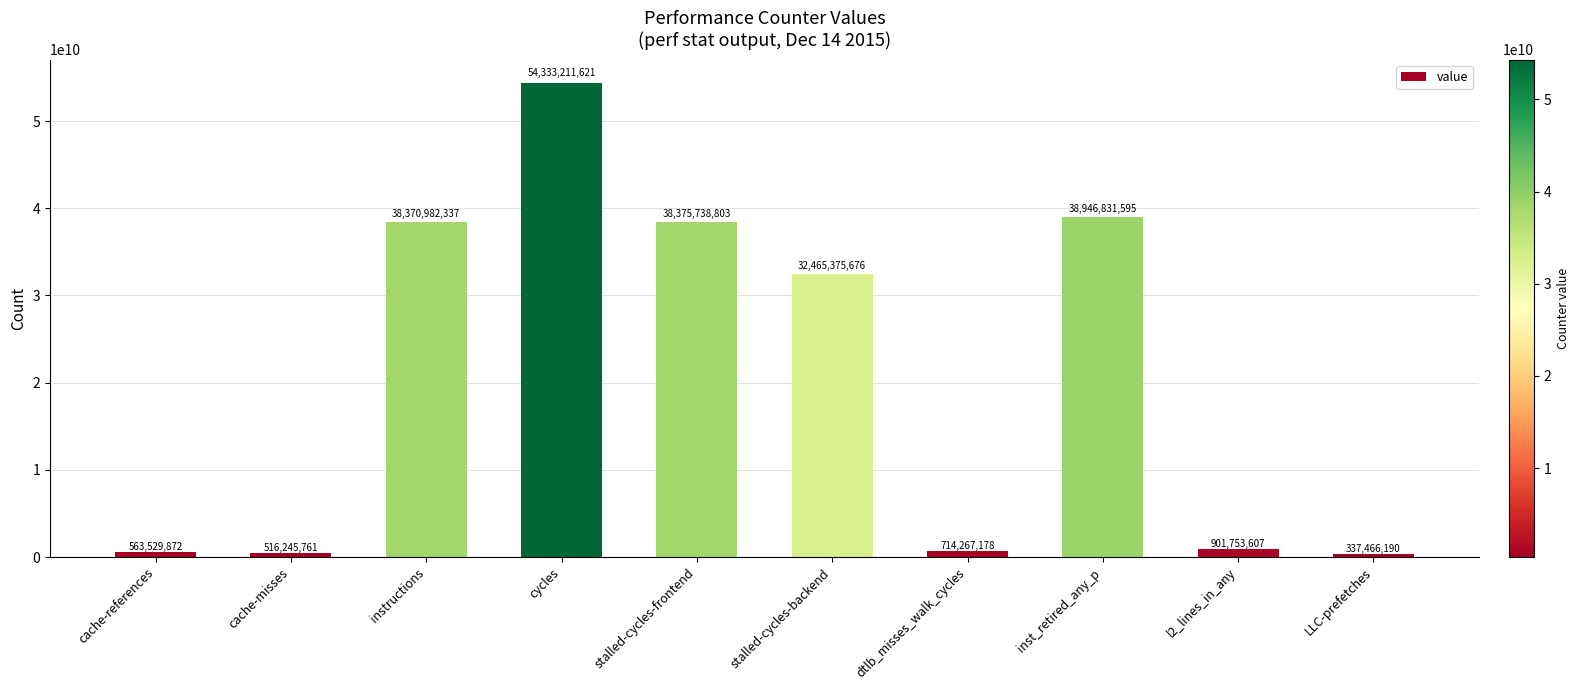

What is the ratio of the value at cycles to the value at cache-misses?

105.2